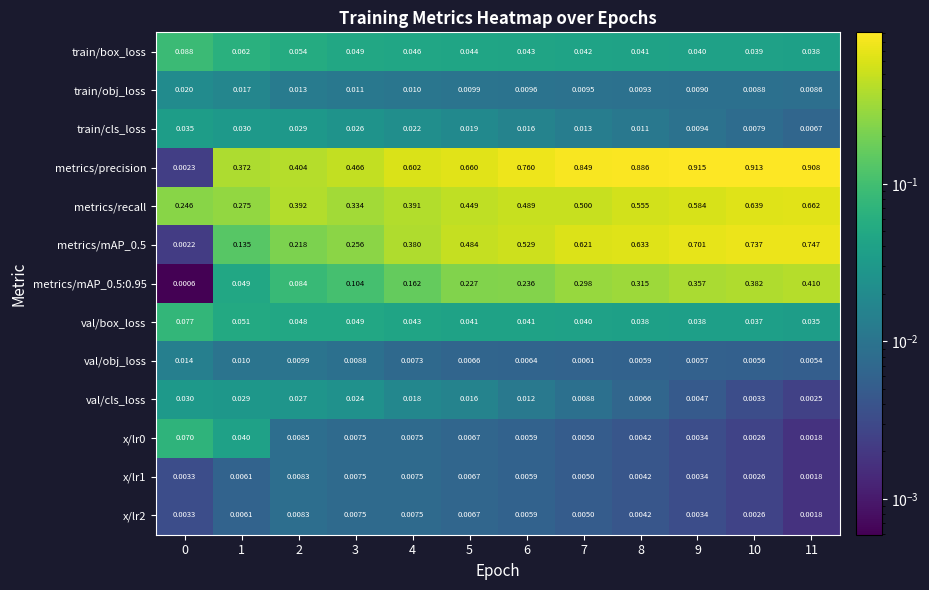

Which series changed the most between 1 and 8?

metrics/precision